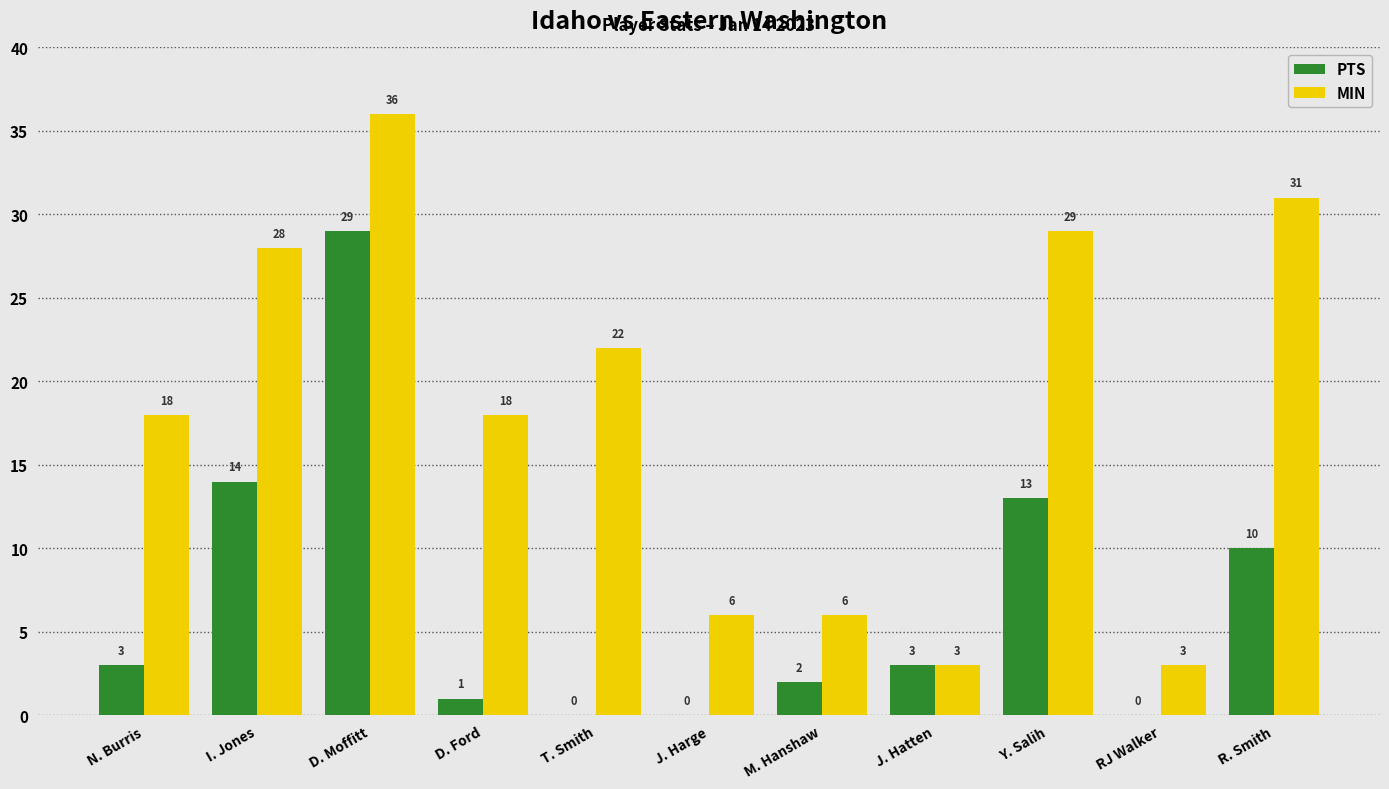

True or false: MIN has a value of 12 at R. Smith.

False